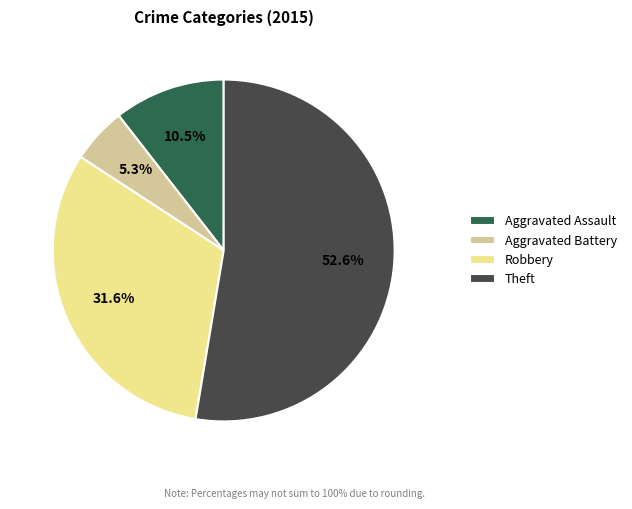

Count the number of slices in the pie.

4